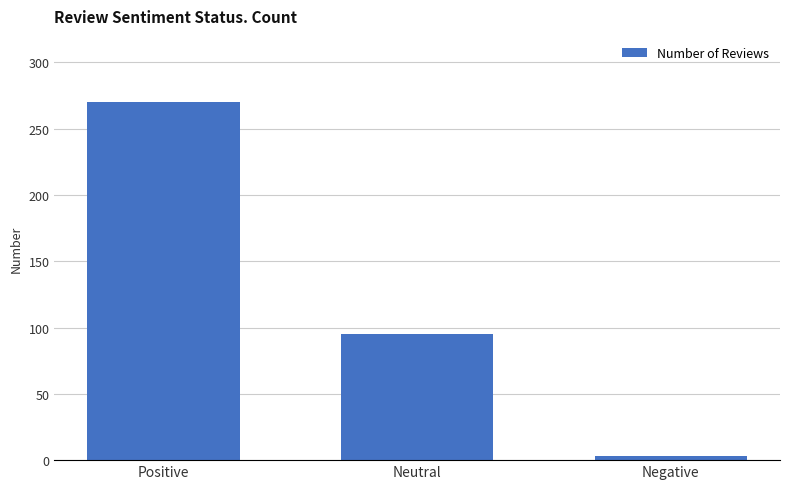

What is the change in value from Positive to Negative?

-267